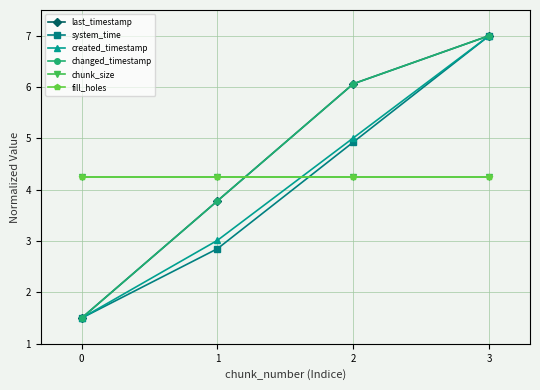

What is the value of the changed_timestamp point at the 1st from the left?

1.5